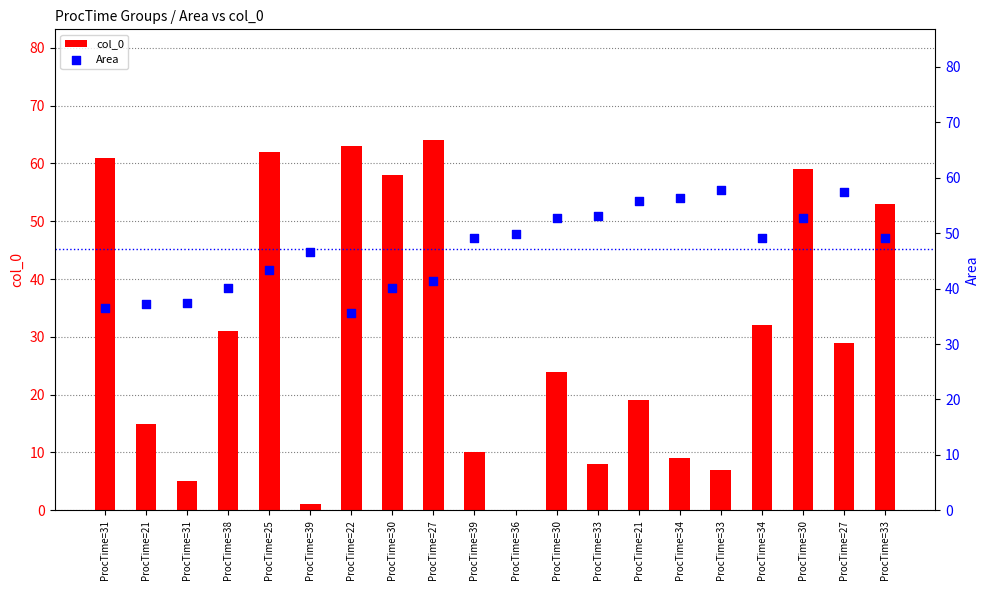

Which series reaches the minimum Y coordinate?

col_0